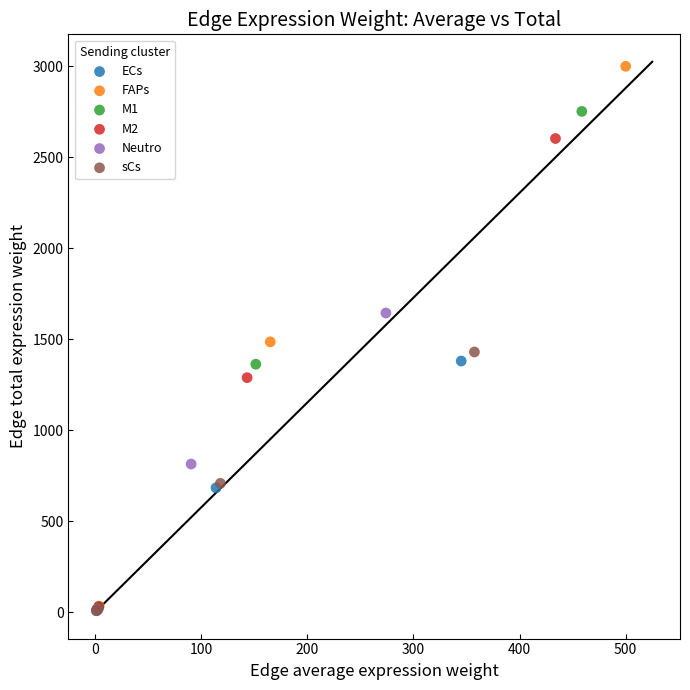

Which series has the largest Y range (max minus min)?

FAPs